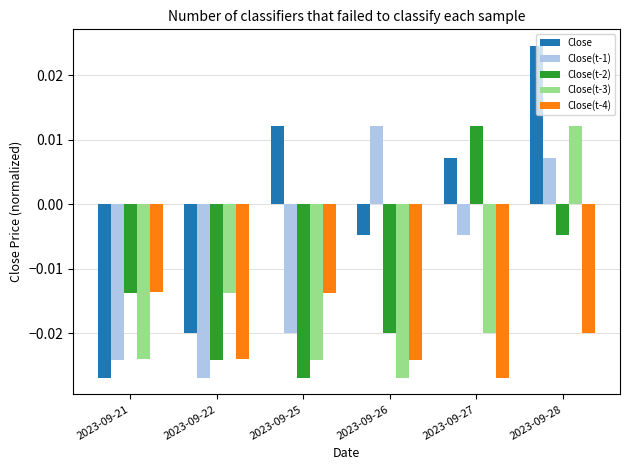

Which series has the widest spread of values?

Close